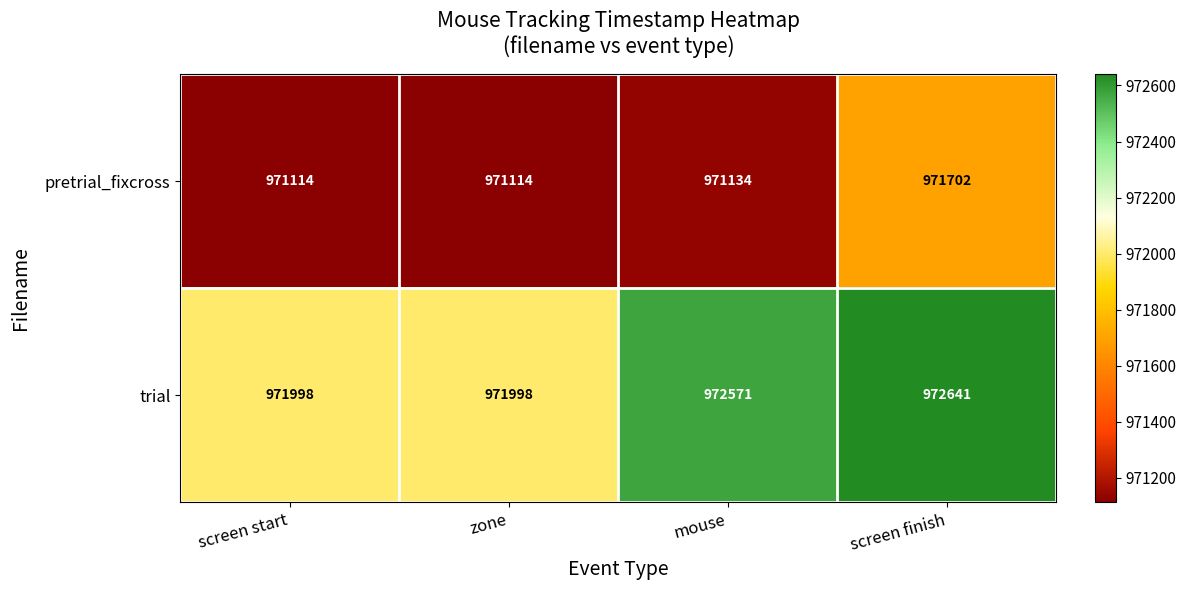

What is the difference between the trial values at mouse and screen start?

573